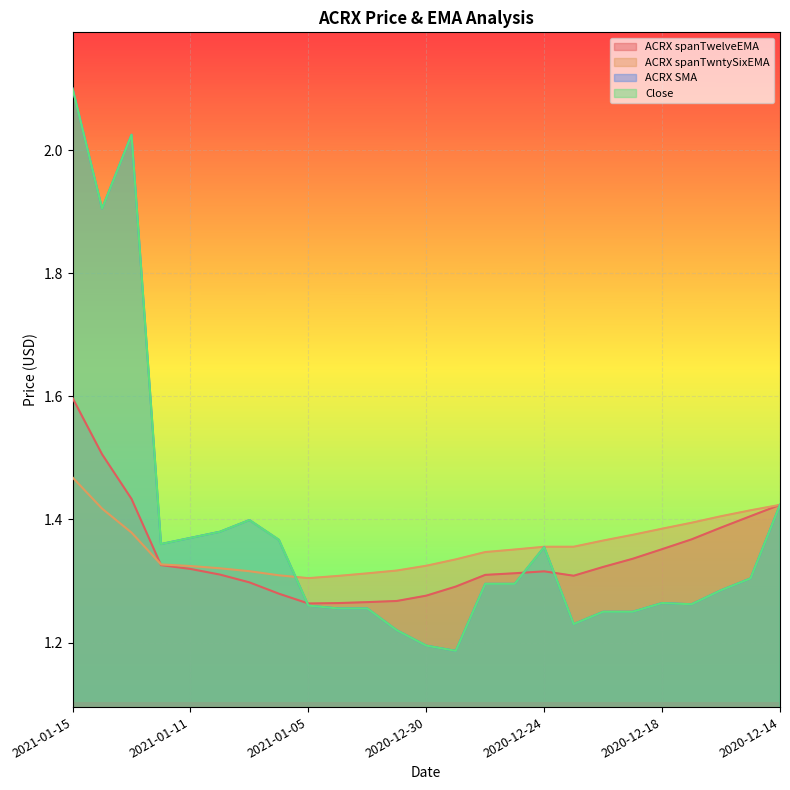

What is the sum of the ACRX spanTwntySixEMA values at 2021-01-15 and 2021-01-05?

2.8